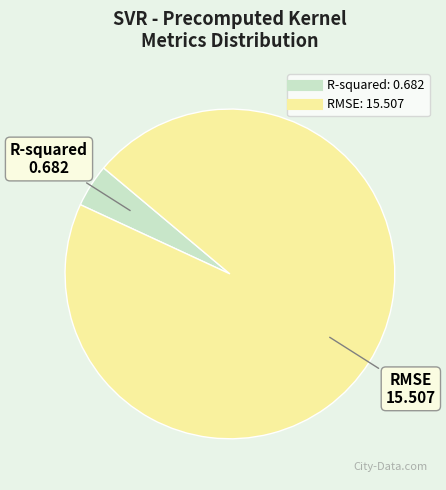

Is the sum of RMSE and R-squared greater than half?

Yes